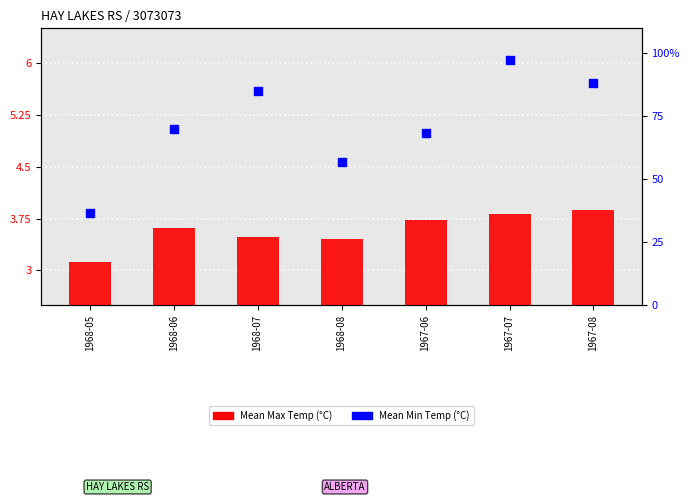

At which category is the sum across all series the highest?

1967-07